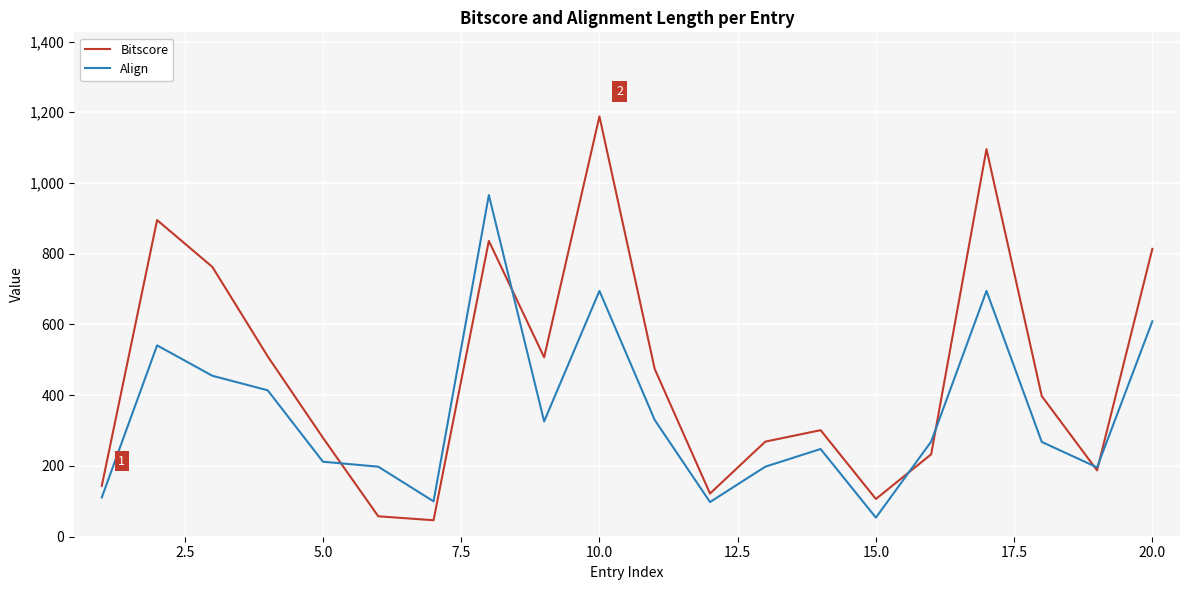

Which series has the widest spread of values?

Bitscore